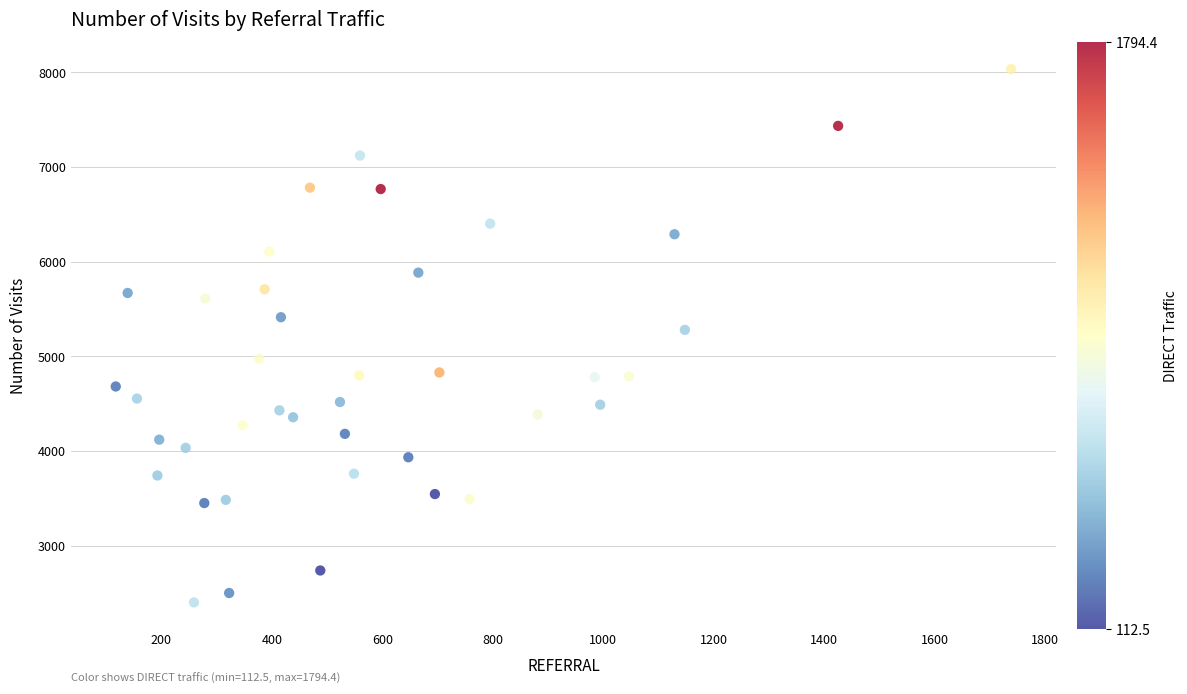

What is the range of X values (max minus min)?

1620.9